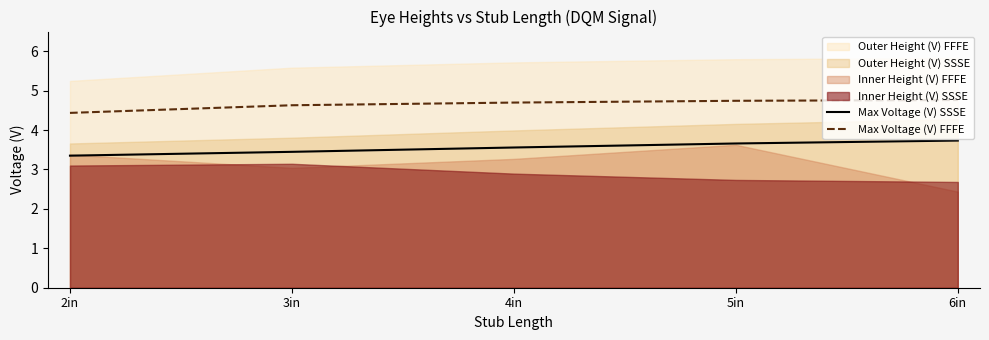

What is the minimum value for Max Voltage (V) SSSE?

3.4